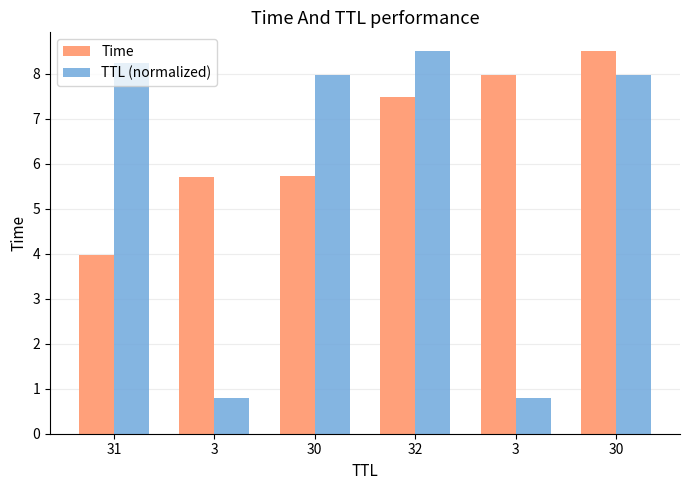

How many data points does each series have?

6